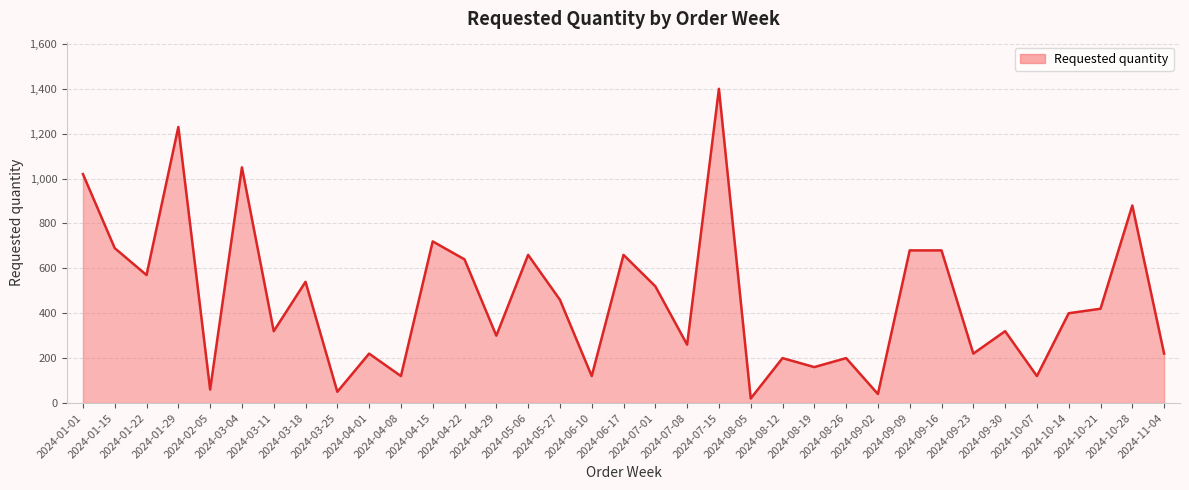

The chart shows a value of 1107 at 2024-01-15. True or false?

False